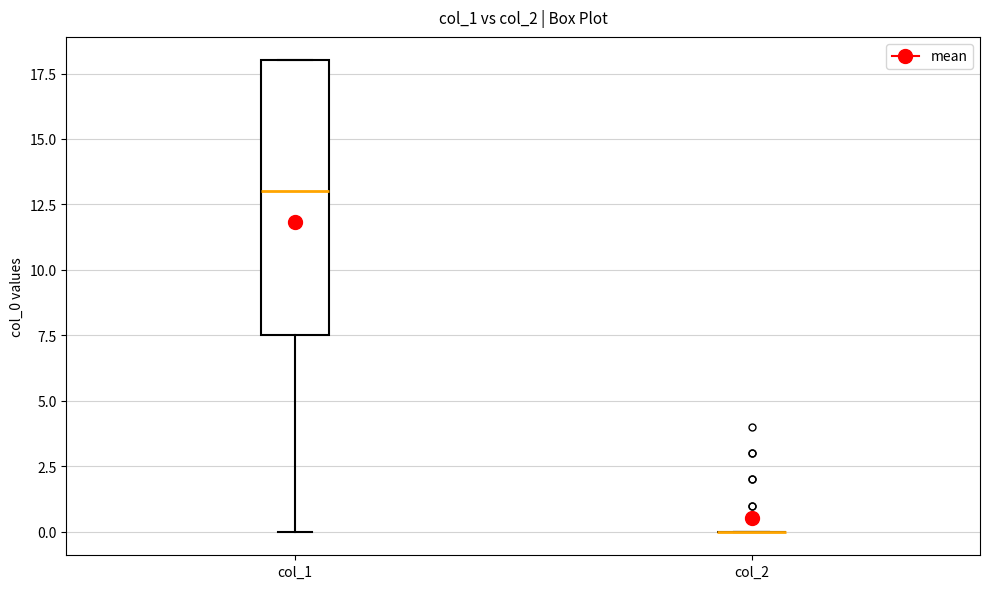

Reading left to right, read every box against the y-axis: the position of its median line, the range the box covers, and the ends of its whiskers. The values are not printed on the chart, so give them approximately, as read against the axis.

col_1: median 13.0, box 7.5 to 18.0, whiskers 0.0 to 18.0
col_2: box collapsed to a line at 0.0, whiskers 0.0 to 0.0